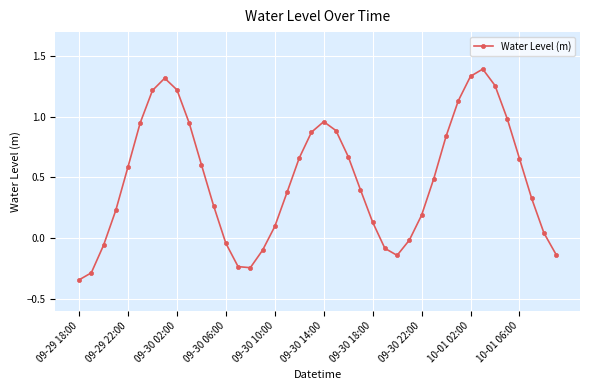

True or false: the data has more than 0 interior local peaks.

True